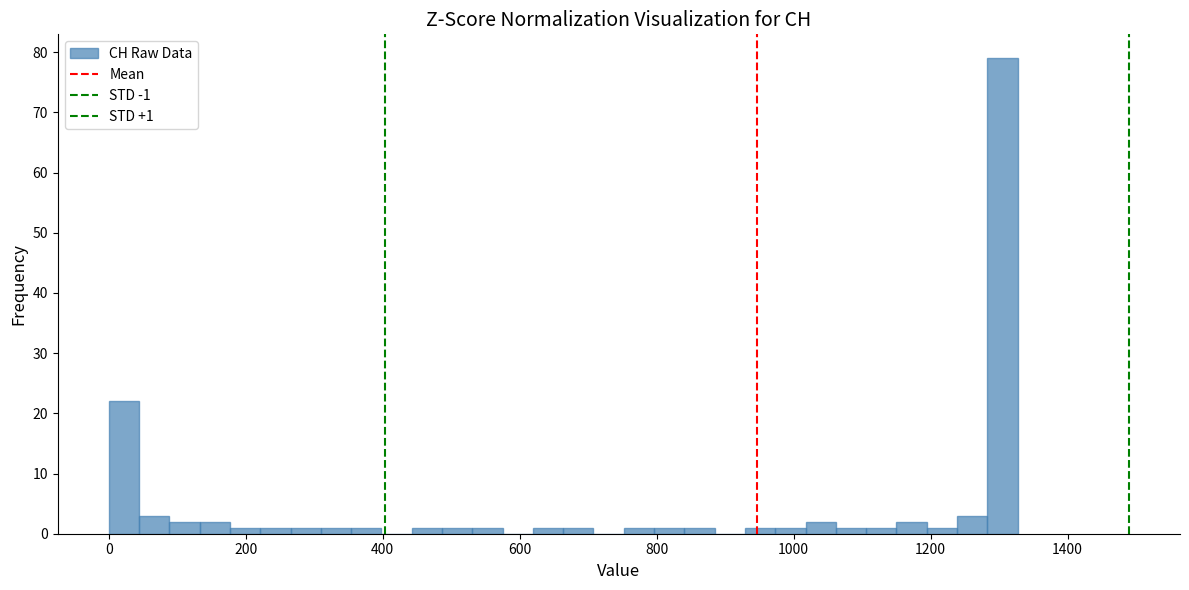

Around what value on the x-axis is the tallest bar? Give the approximate position of its centre, as read against the axis.

1300